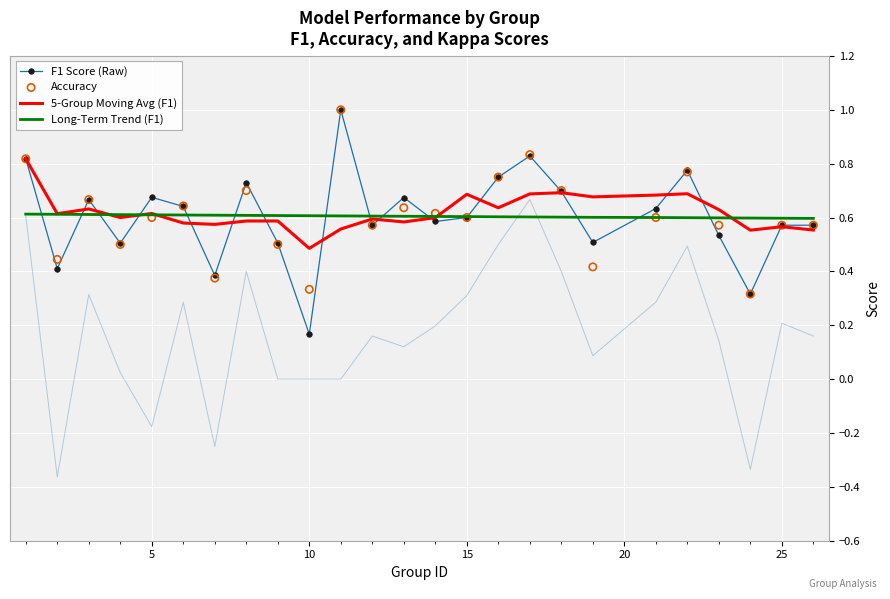

Which series has the largest total across all categories?

5-Group Moving Avg (F1)